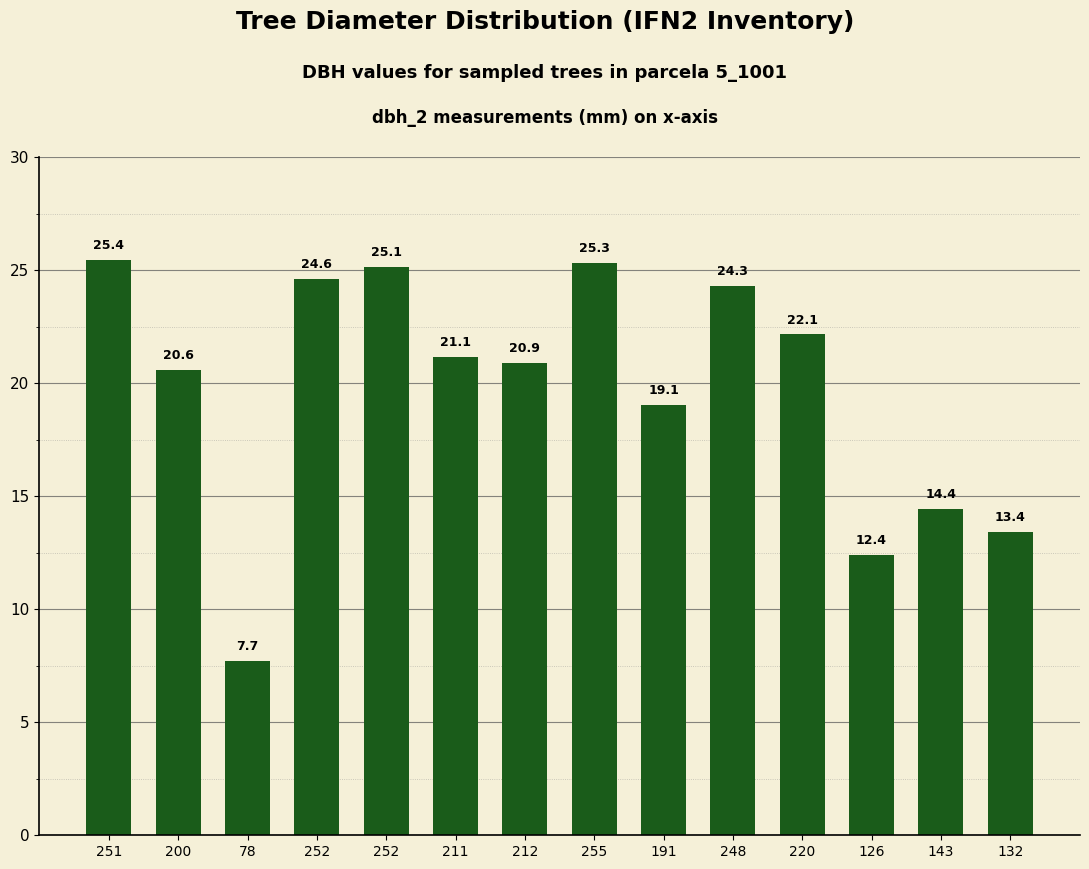

Where does the data first go above 21?

251